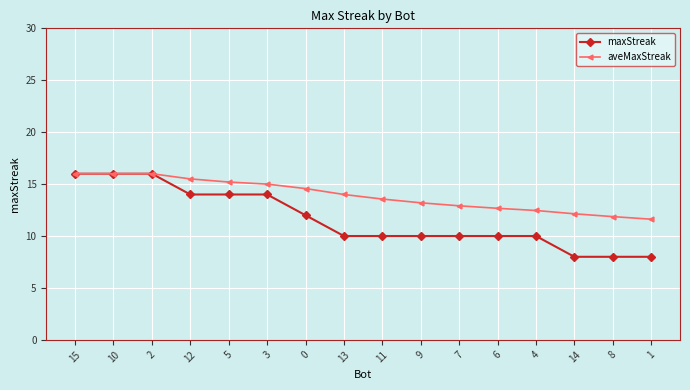

Reading right to left, extract all data points from this chart.

maxStreak: 1=8.0	8=8.0	14=8.0	4=10.0	6=10.0	7=10.0	9=10.0	11=10.0	13=10.0	0=12.0	3=14.0	5=14.0	12=14.0	2=16.0	10=16.0	15=16.0
aveMaxStreak: 1=11.6	8=11.9	14=12.1	4=12.5	6=12.7	7=12.9	9=13.2	11=13.6	13=14.0	0=14.6	3=15.0	5=15.2	12=15.5	2=16.0	10=16.0	15=16.0